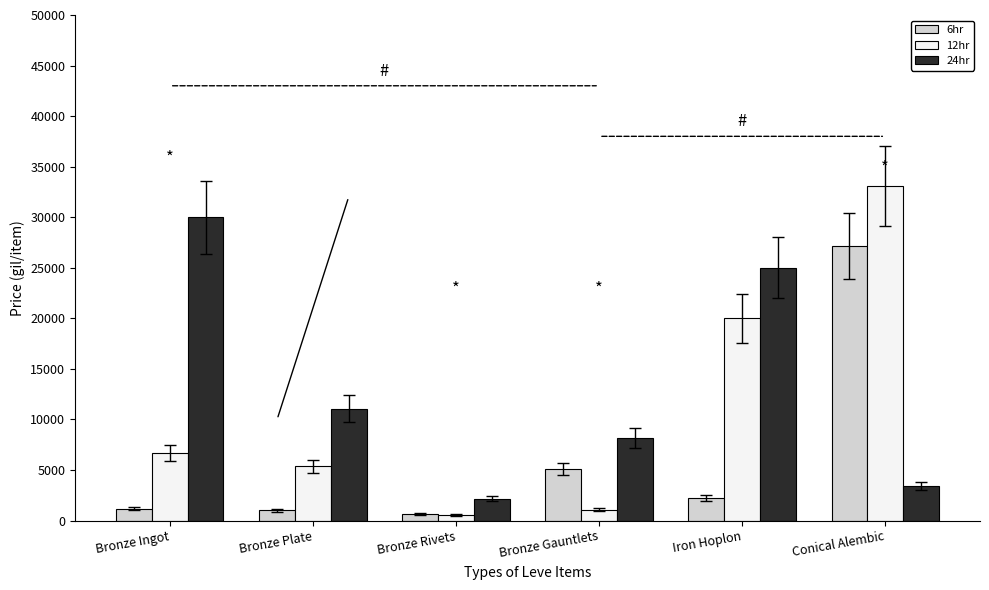

How many groups of bars are there?

6